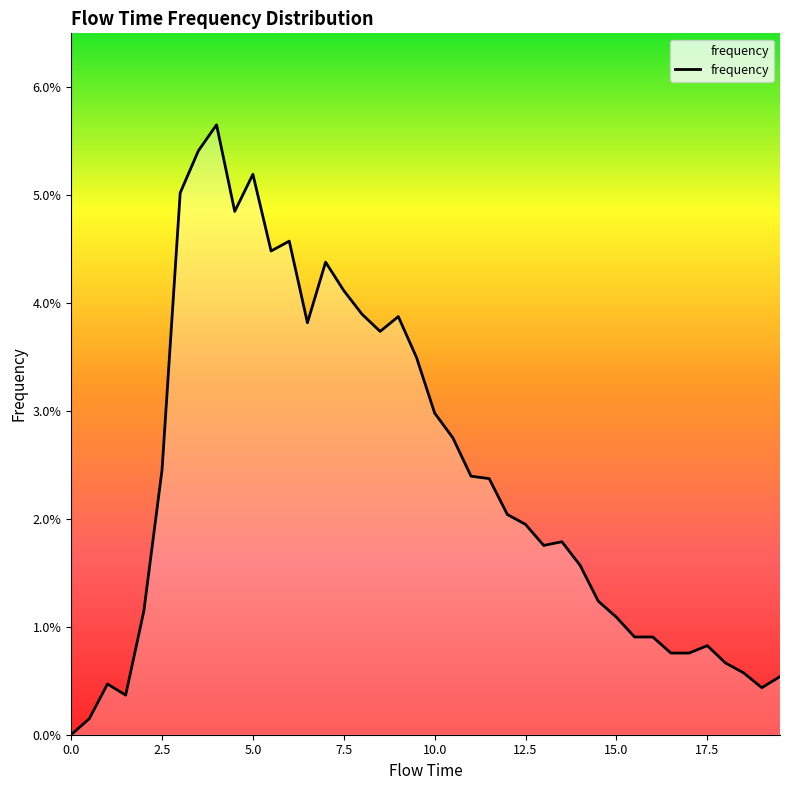

Does the chart have visible grid lines?

No